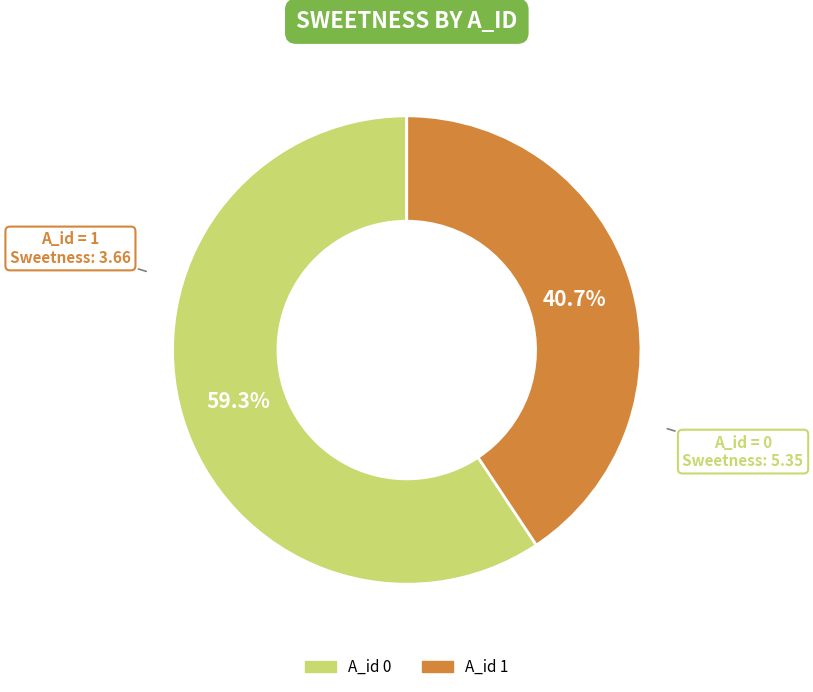

Is there any slice that represents more than half of the pie?

Yes